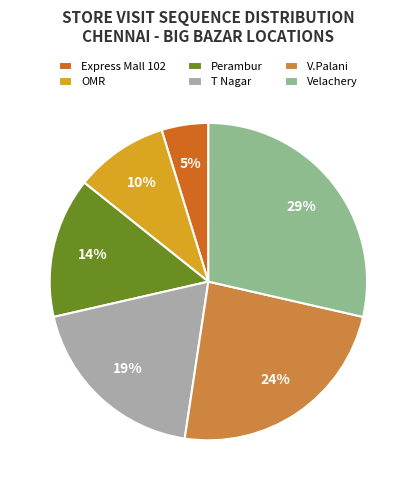

To the nearest percent, what is the combined percentage of OMR and T Nagar?

29%